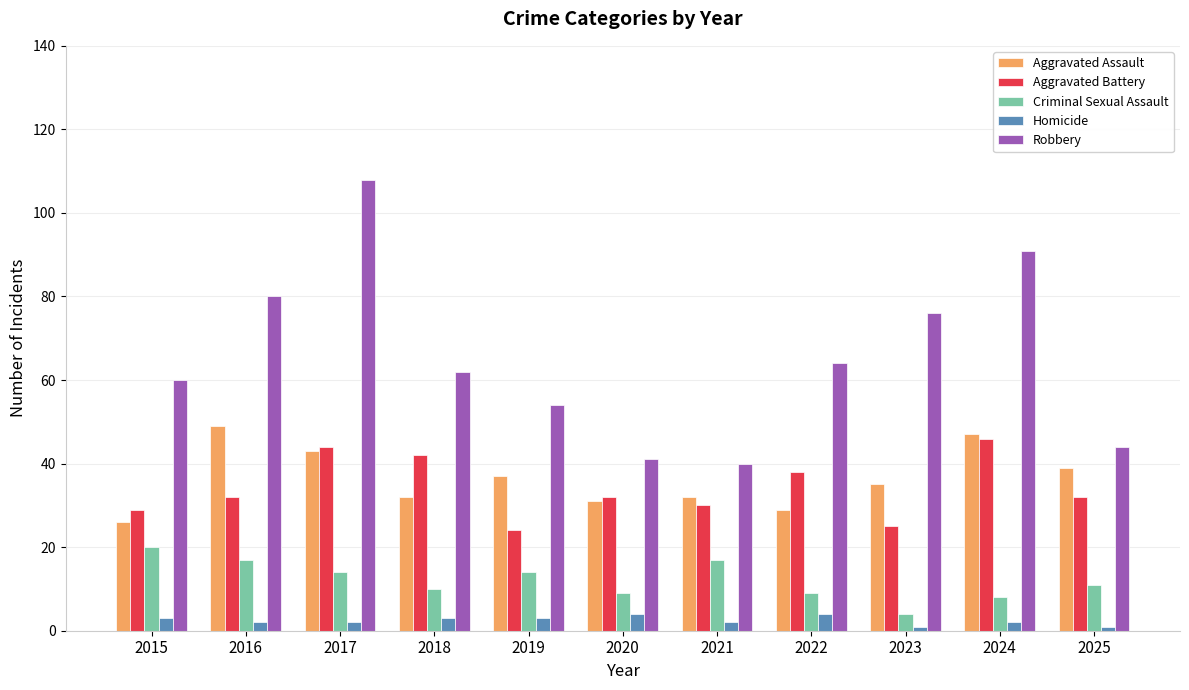

What are all the series names shown in the legend?

Aggravated Assault, Aggravated Battery, Criminal Sexual Assault, Homicide, Robbery